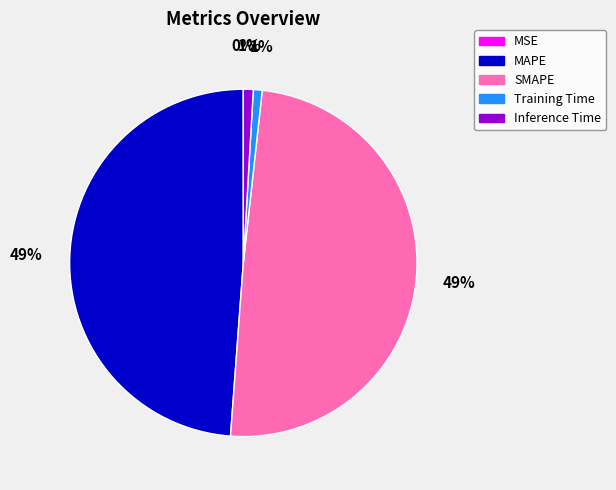

Do Training Time and Inference Time together represent more than half of the pie?

No